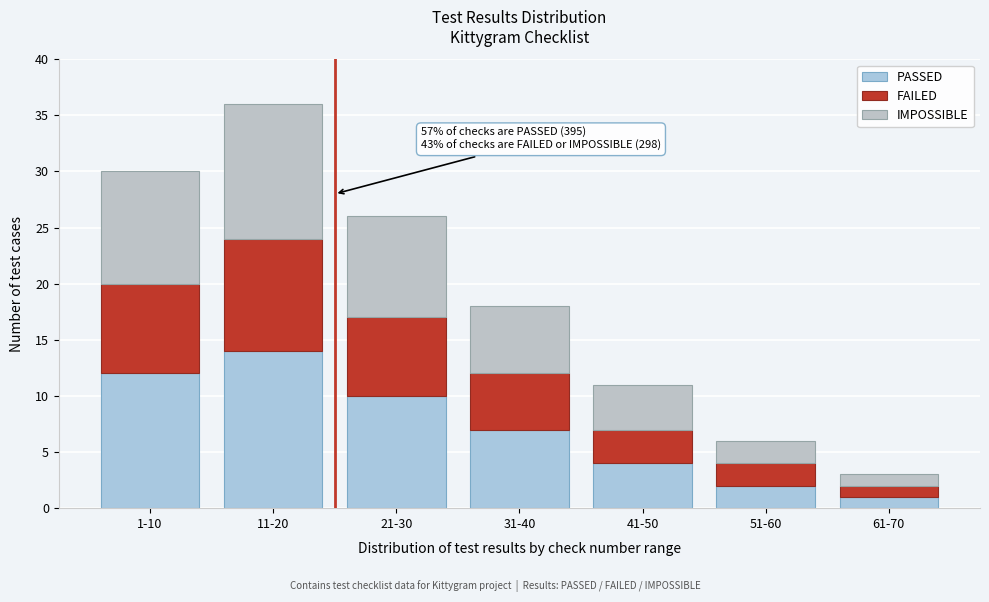

Does the chart contain stacked bars?

Yes